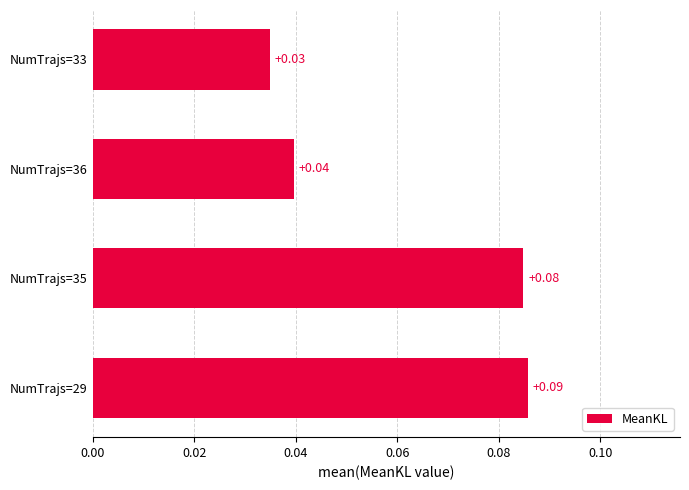

List the labels in order of value, smallest first.

NumTrajs=33, NumTrajs=36, NumTrajs=35, NumTrajs=29